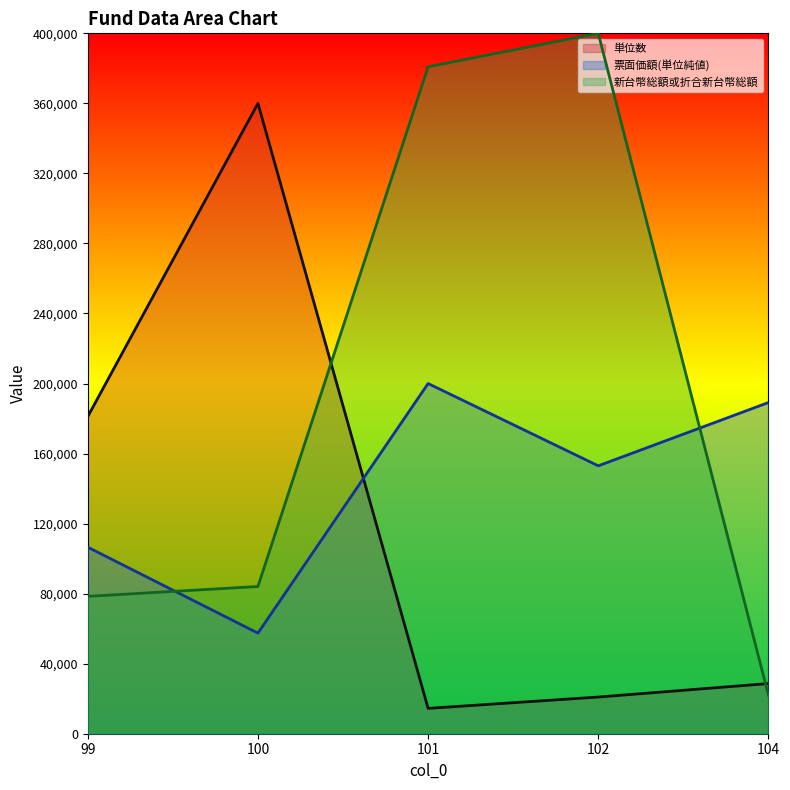

Reading left to right, transcribe all the data shown in this chart.

単位数: 181129.8	360000.0	14470.8	20944.5	28651.9
票面価額(単位純値): 106528.2	57448.1	200000.0	152997.0	189139.5
新台幣総額或折合新台幣総額: 78455.2	84090.5	380919.8	400000.0	22034.7